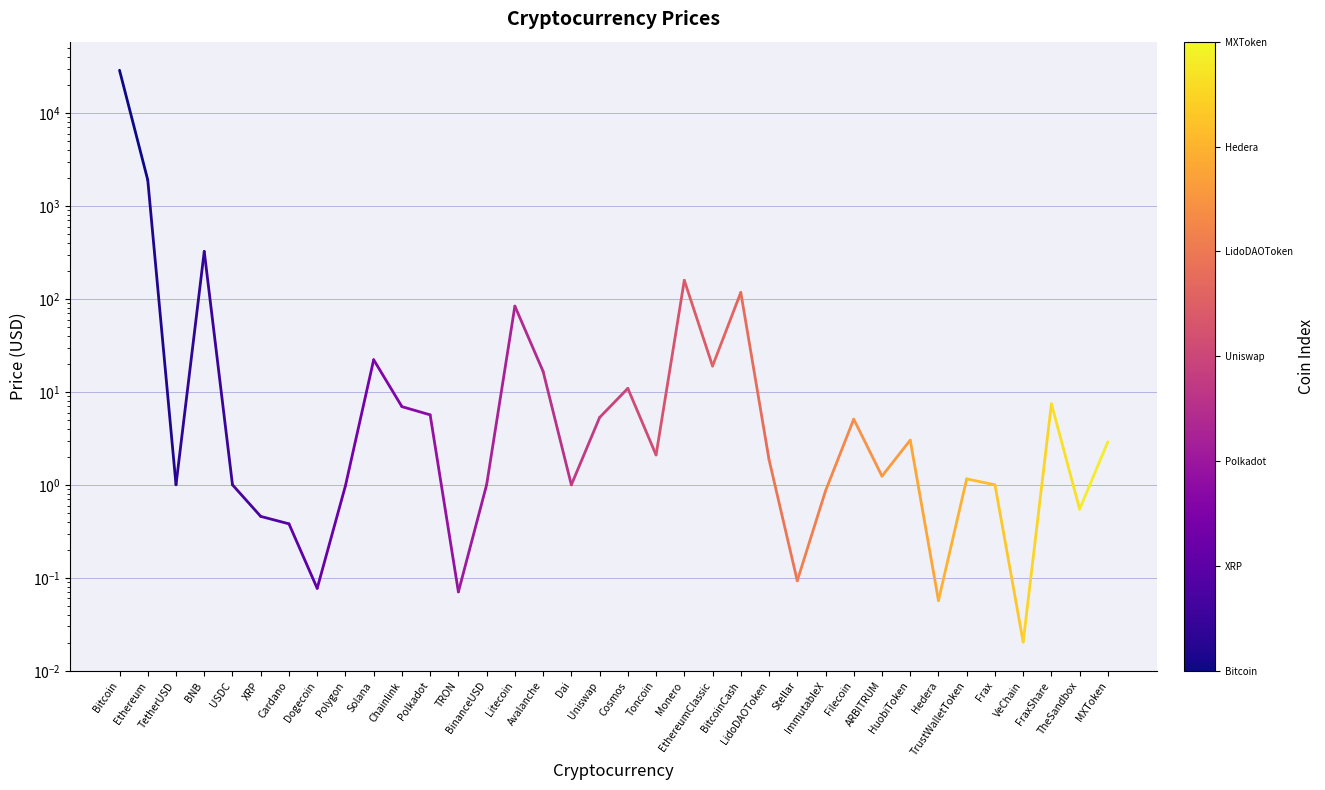

Does the chart display data point markers on the line(s)?

No